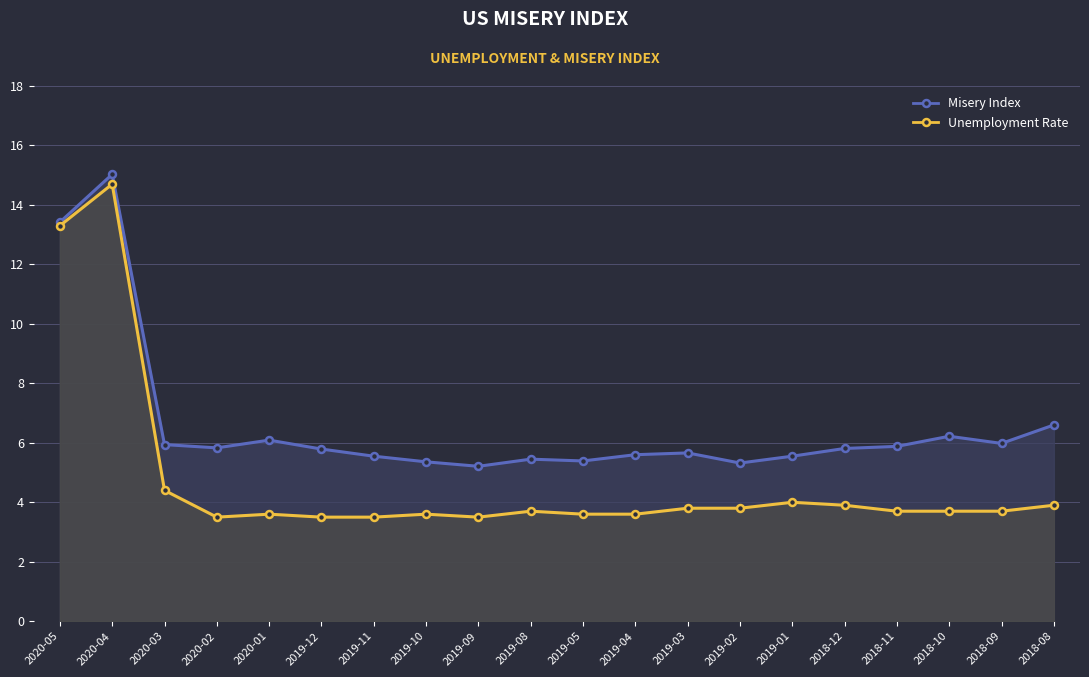

List the series in order of their peak value, lowest first.

Unemployment Rate, Misery Index